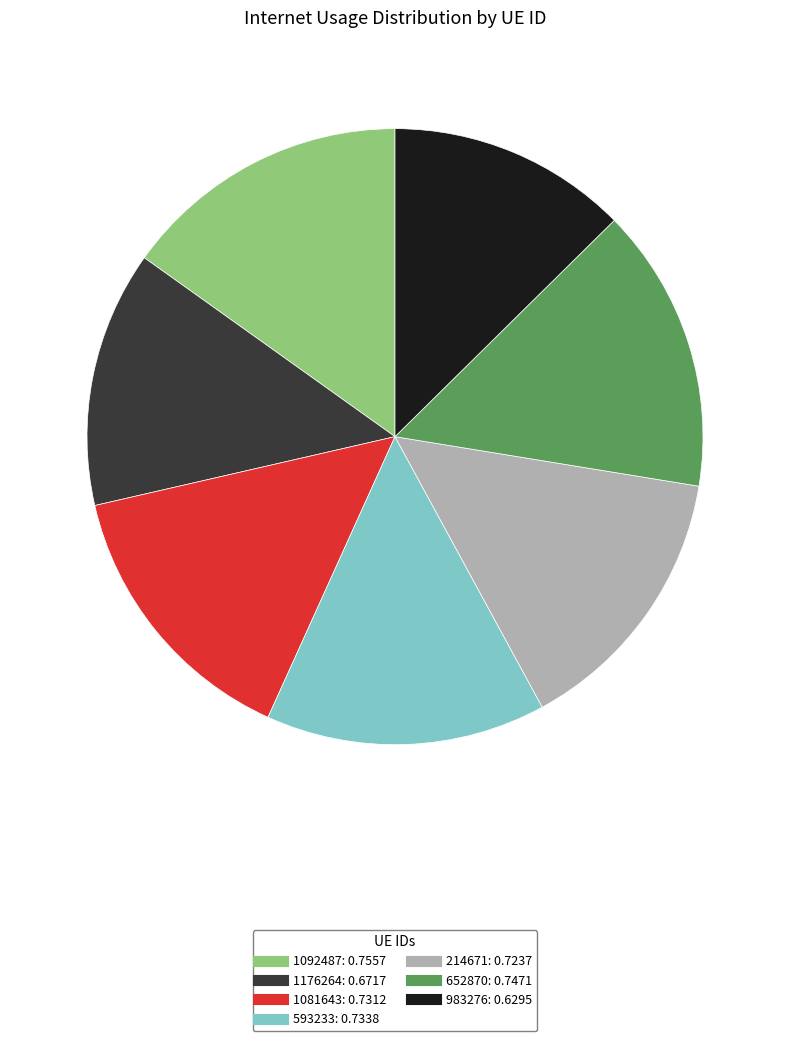

What is the smallest slice in the pie chart?

983276